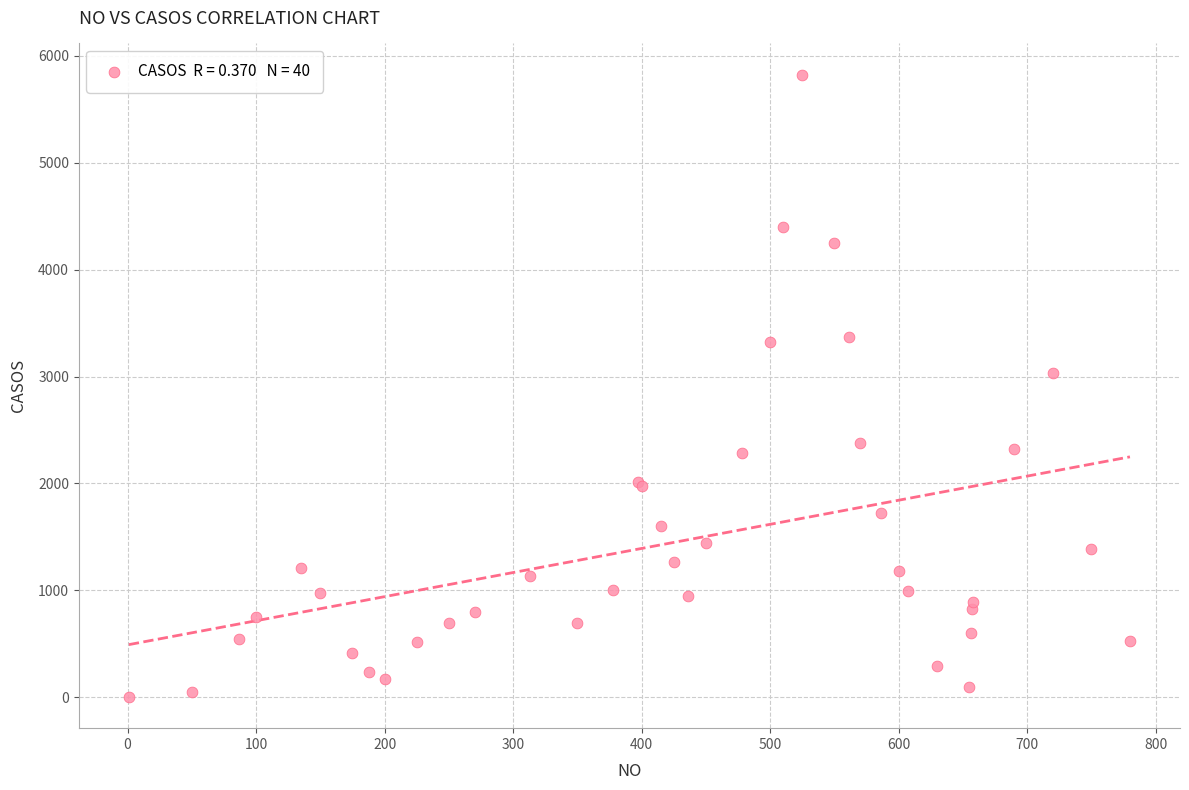

What Y value in the scatter plot is closest to 2913?

3032